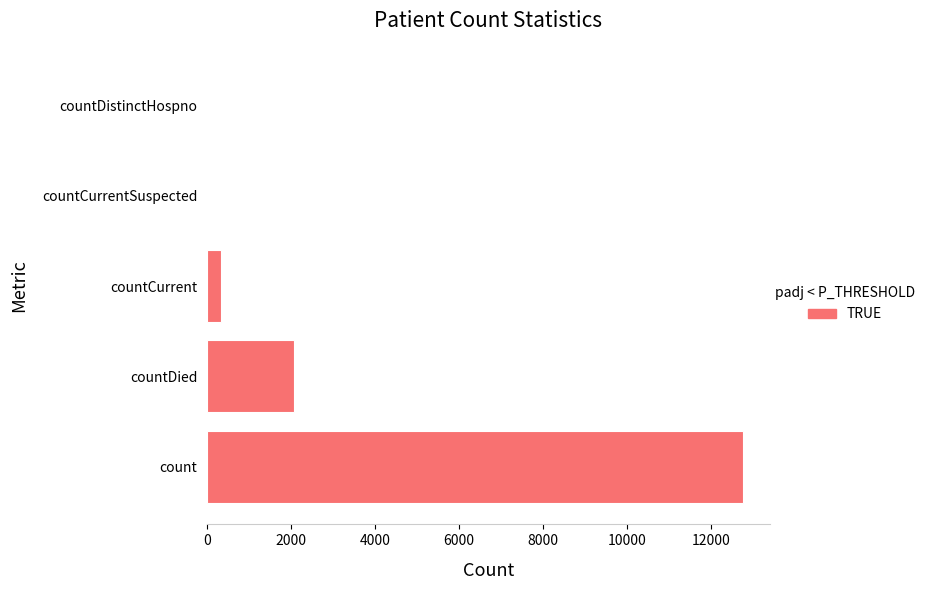

What is the maximum value shown in the chart?

12769